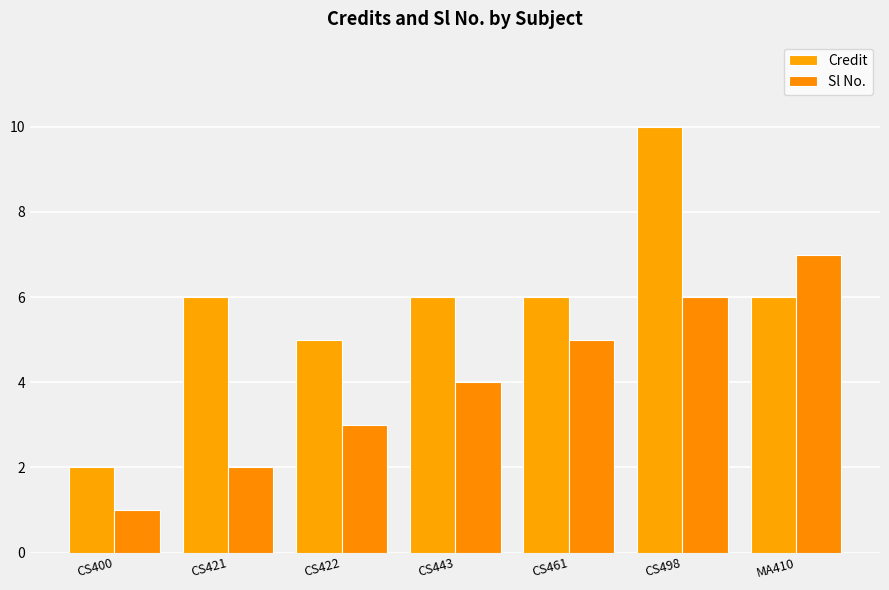

What is the difference between the Credit values at CS421 and CS498?

4